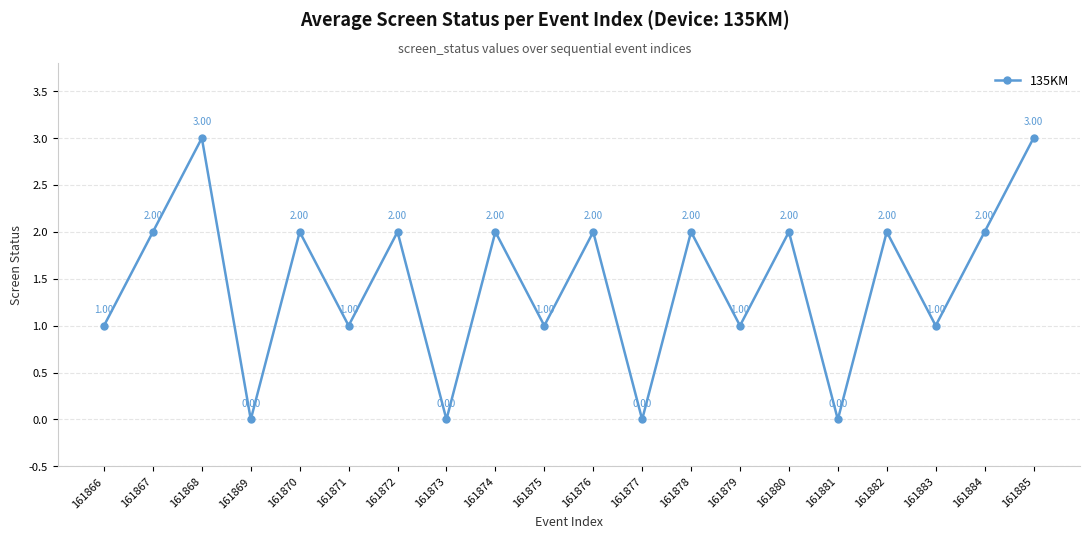

At which category does the data reach its first local valley?

161869